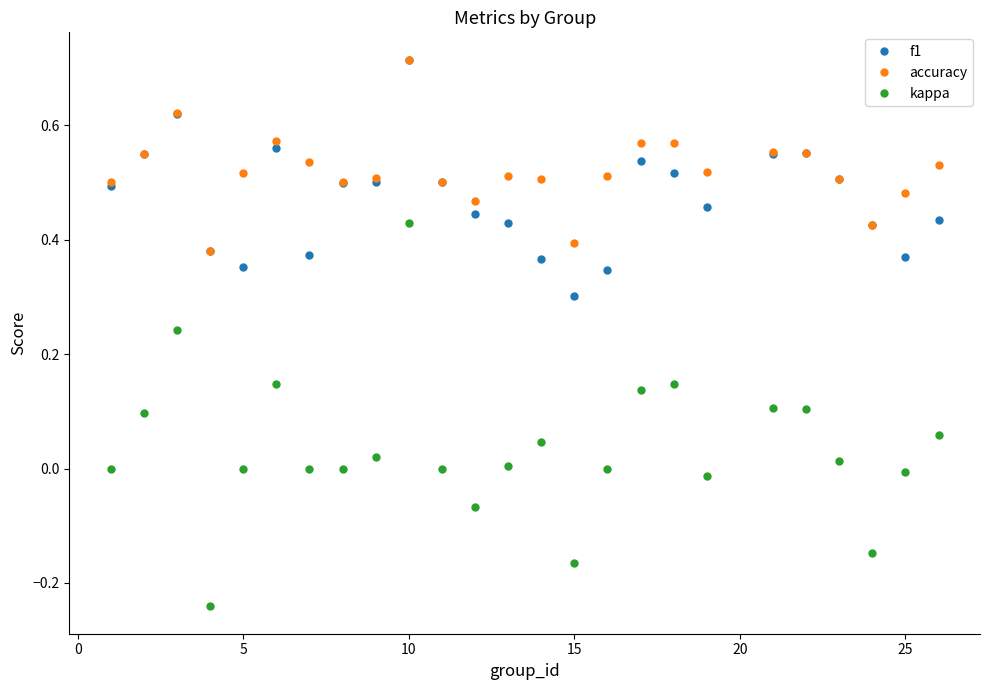

In accuracy, how many points are lower than both neighbors (excluding endpoints)?

6